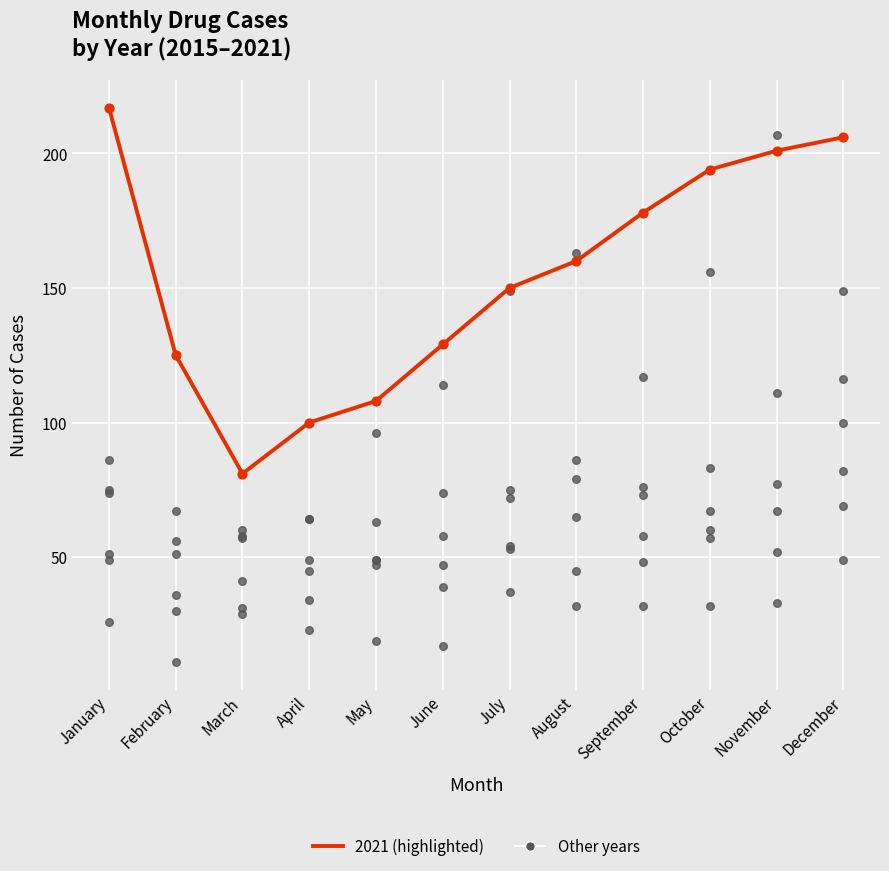

Between December and July, which is larger?

December